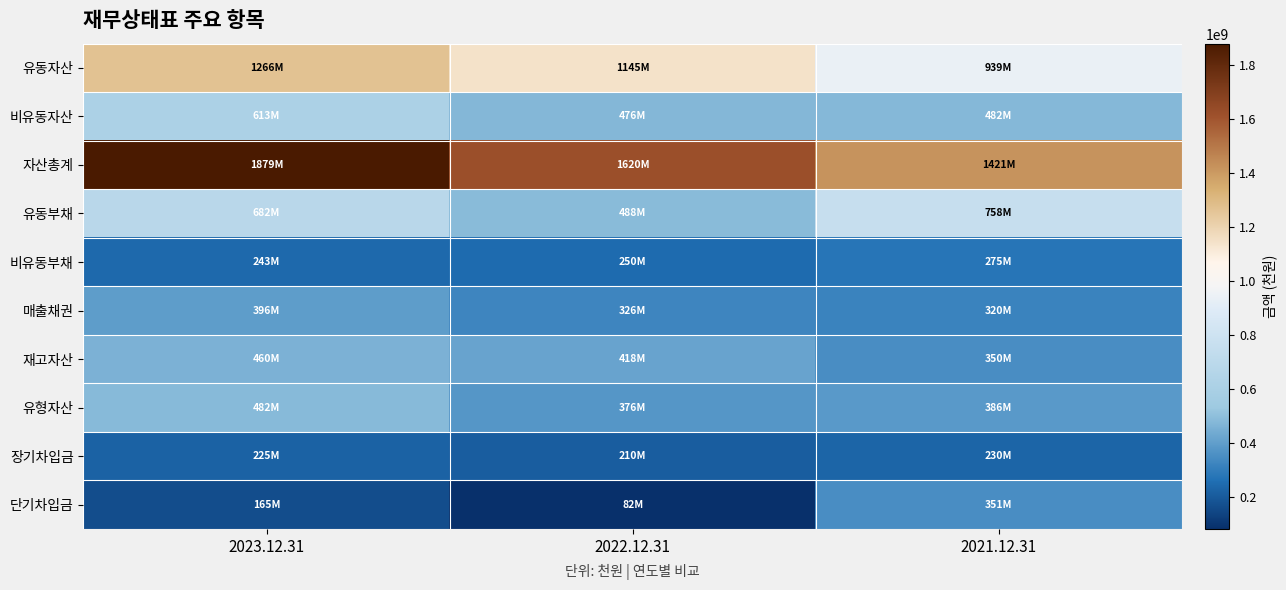

What is the spread (max minus min) of values at 2021.12.31?

1190870615